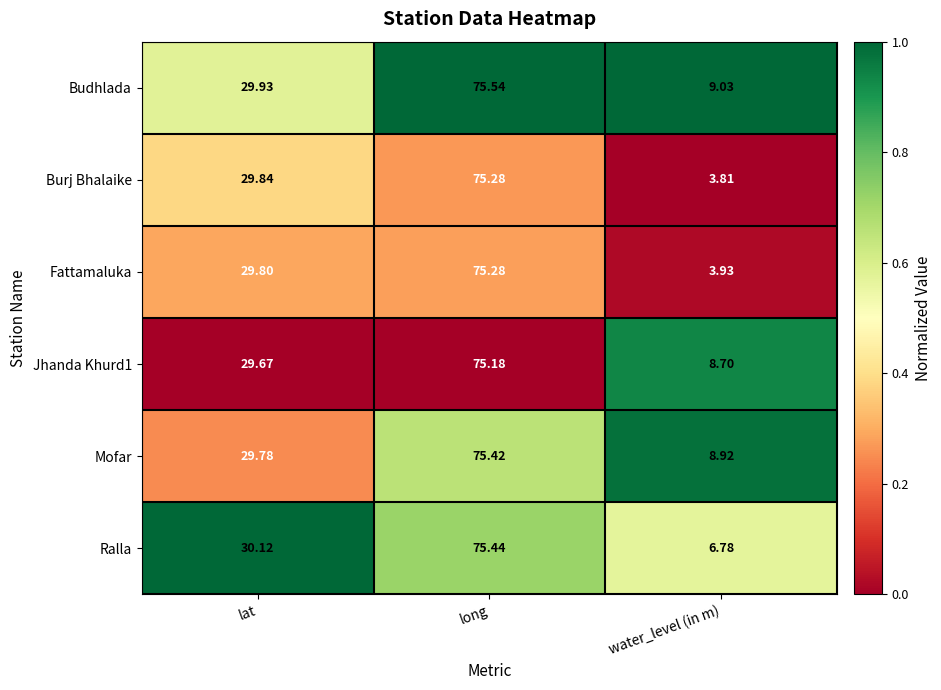

Which series has the largest total across all categories?

Budhlada